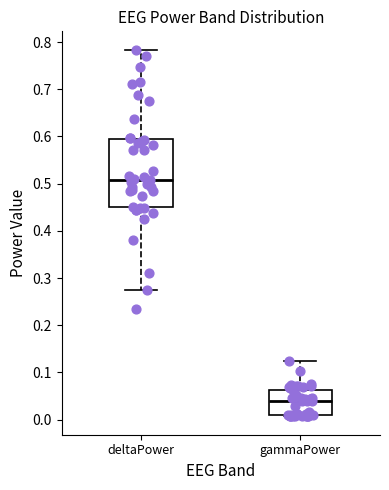

Reading left to right, transcribe this box plot: for each box, give where its median line is, the range the box spans, and where its two whiskers end, as read against the y-axis. The values are not printed on the chart, so give them approximately, as read against the axis.

deltaPower: median 0.51, box 0.45 to 0.59, whiskers 0.28 to 0.78
gammaPower: median 0.04, box 0.01 to 0.06, whiskers 0.01 to 0.12